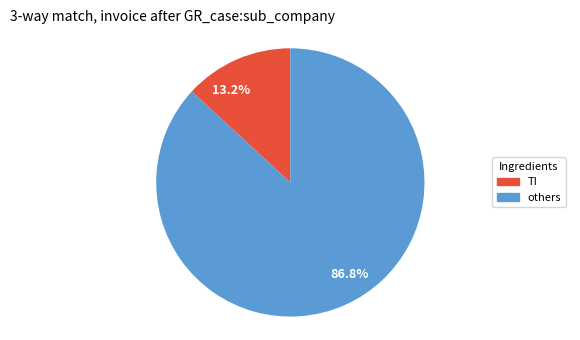

Which category has the smallest portion of the pie?

13.2%